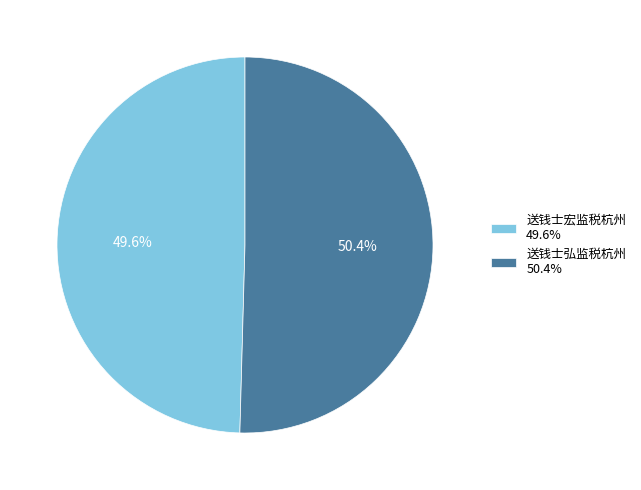

Count the number of slices in the pie.

2